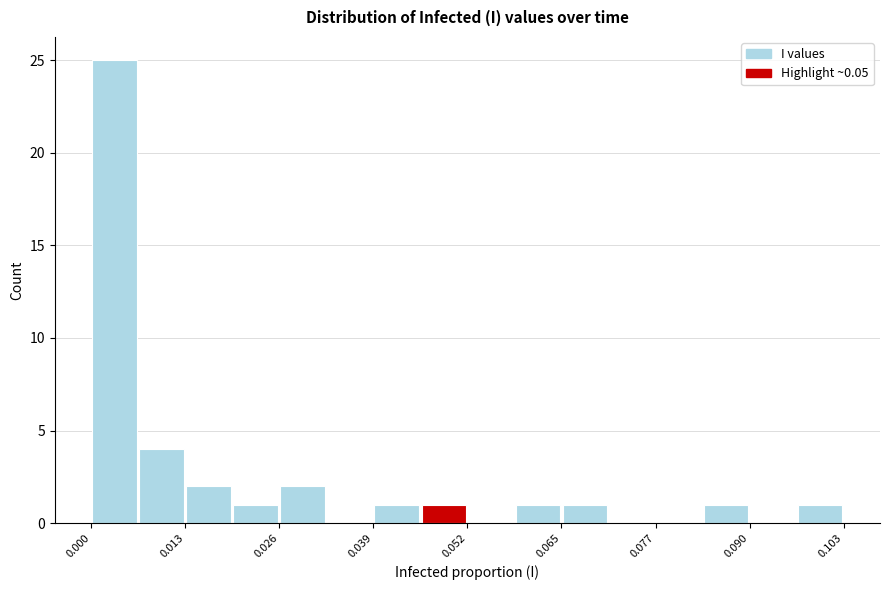

Read against the x-axis, roughly where is the centre of the tallest bar?

0.004